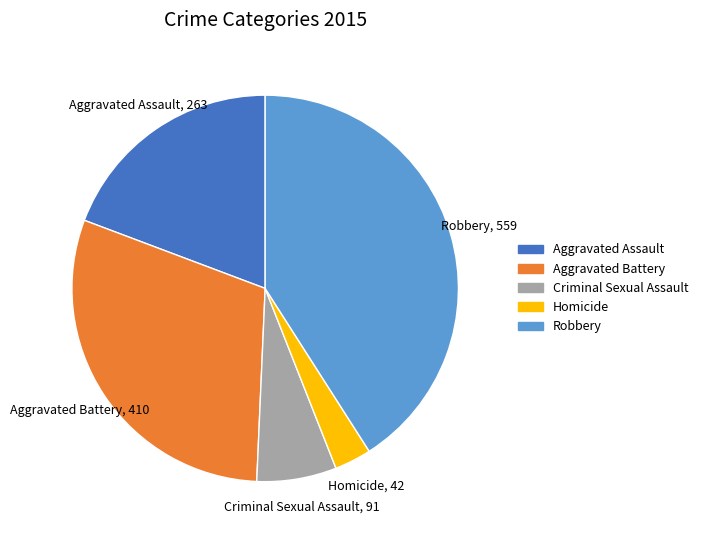

Which slice is the largest?

Robbery